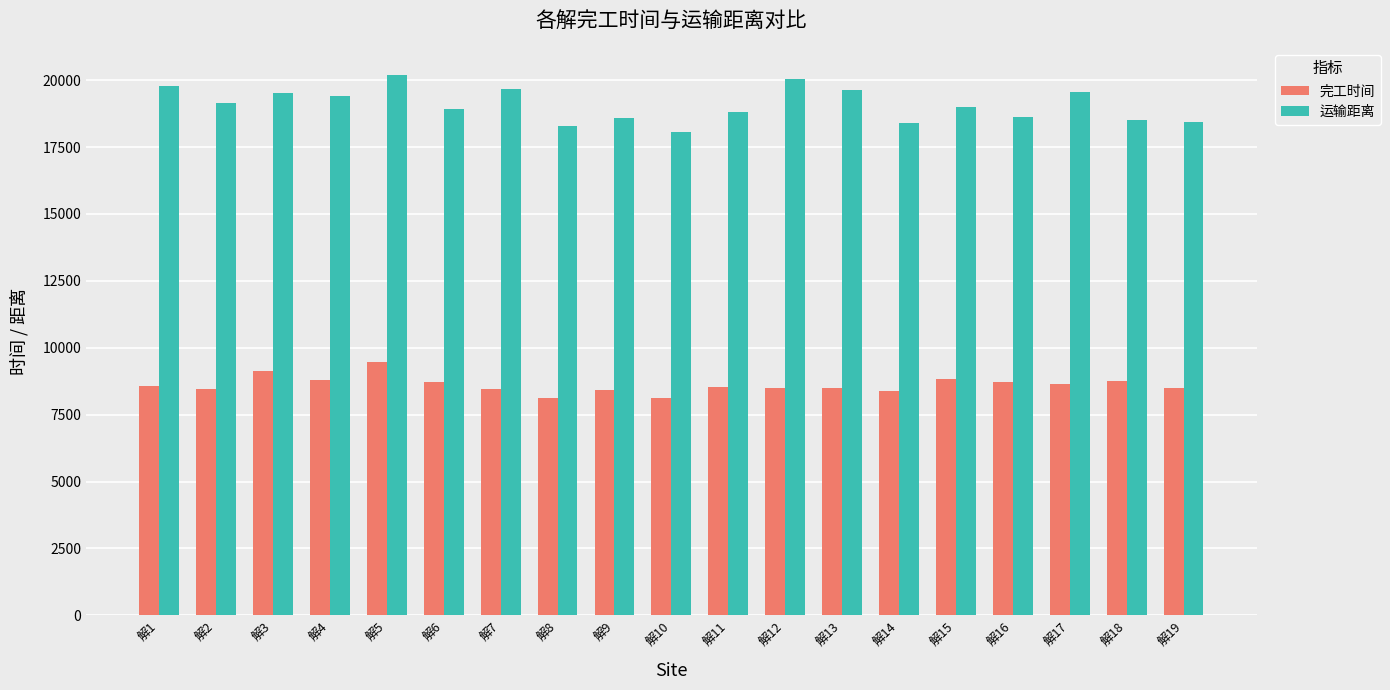

What is the value of the 运输距离 bar at the 8th from the left?

18289.4